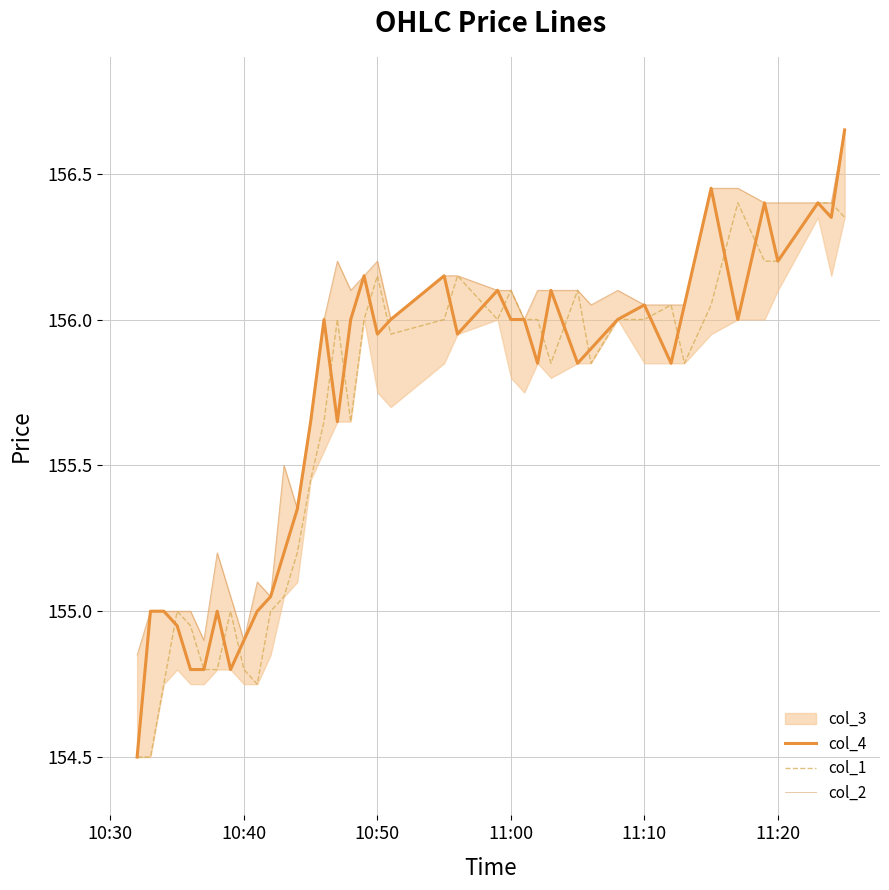

What is the minimum value for col_4?

154.5